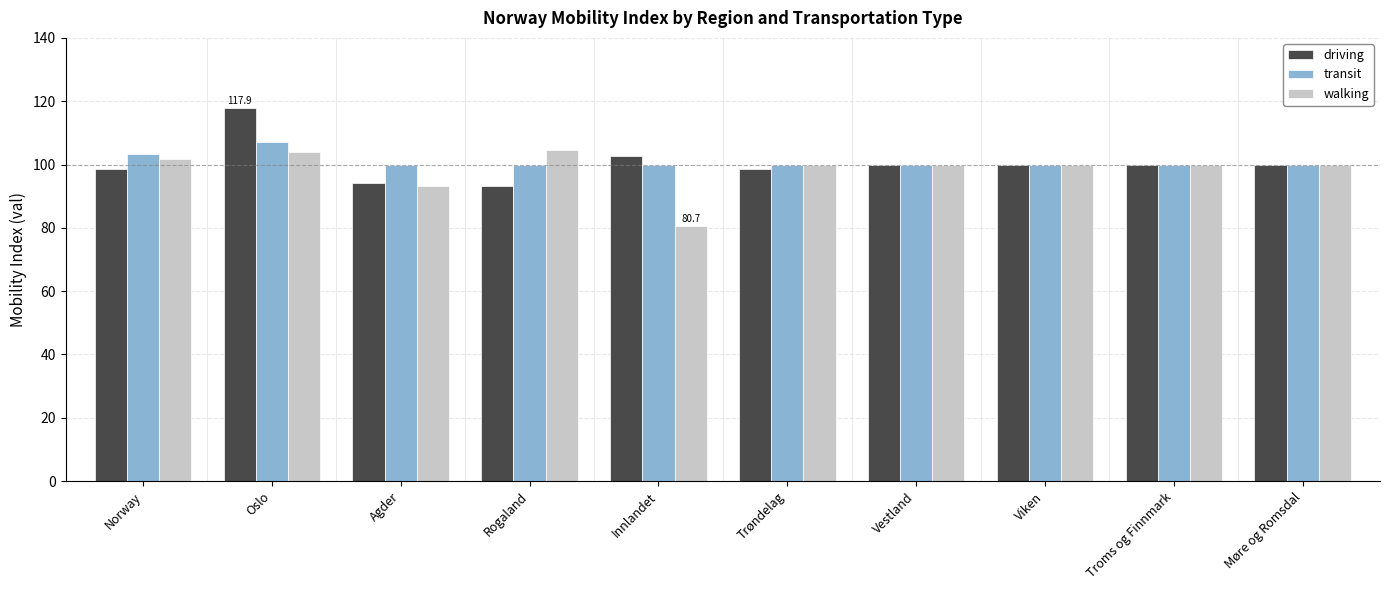

True or false: walking has a value of 80.7 at Innlandet.

True